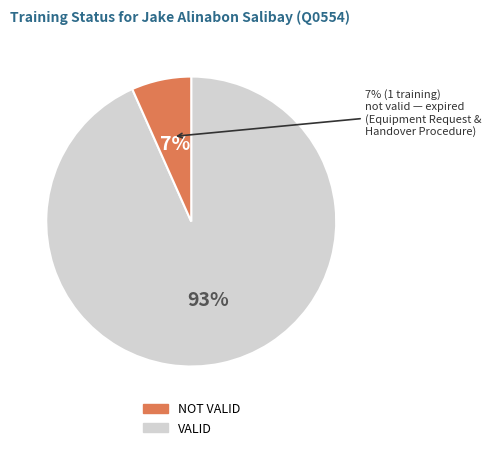

How many segments does this pie chart have?

2